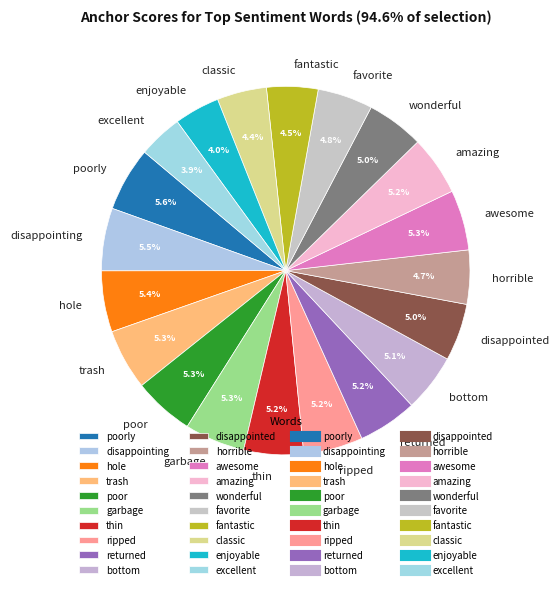

Does returned represent more than half of the total?

No